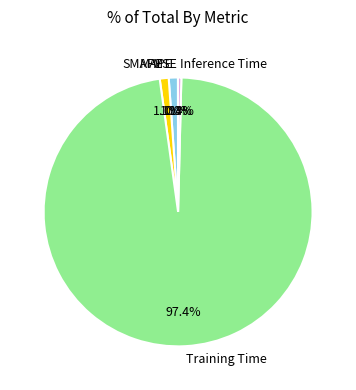

To the nearest percent, what is the difference between the largest and smallest slice percentages?

97%